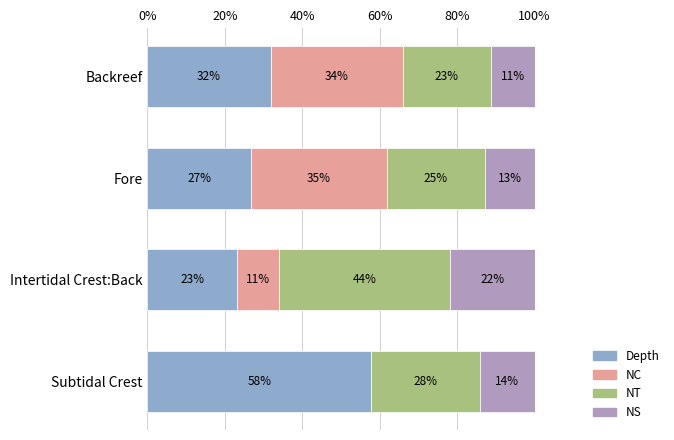

Count the number of categories in the chart.

4